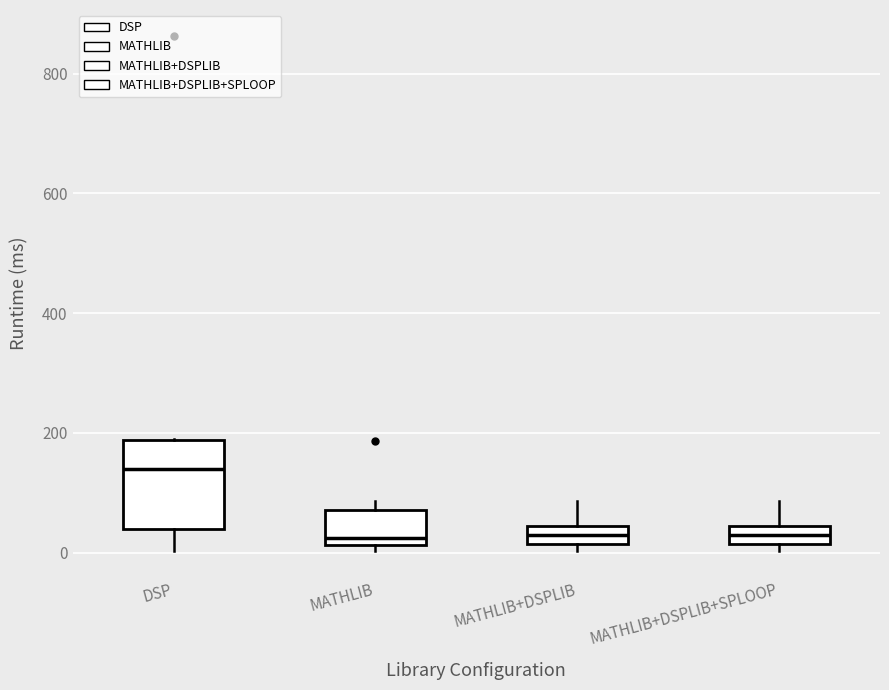

Which box is the tallest, from its lower edge to its upper edge?

DSP